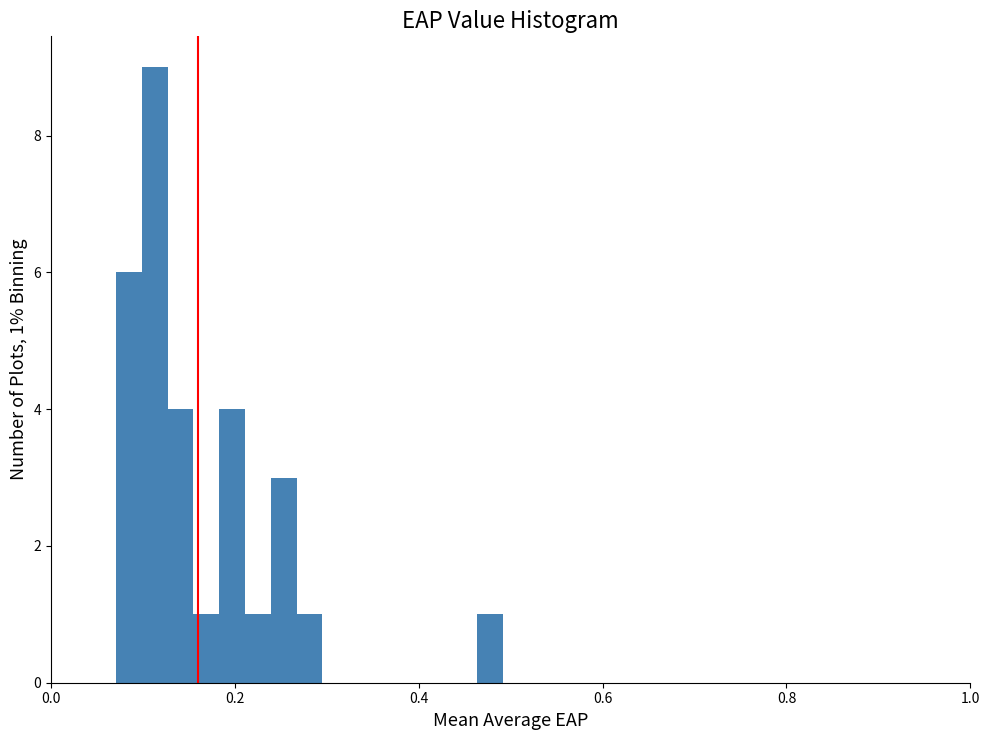

Read against the x-axis, roughly where is the centre of the tallest bar?

0.12